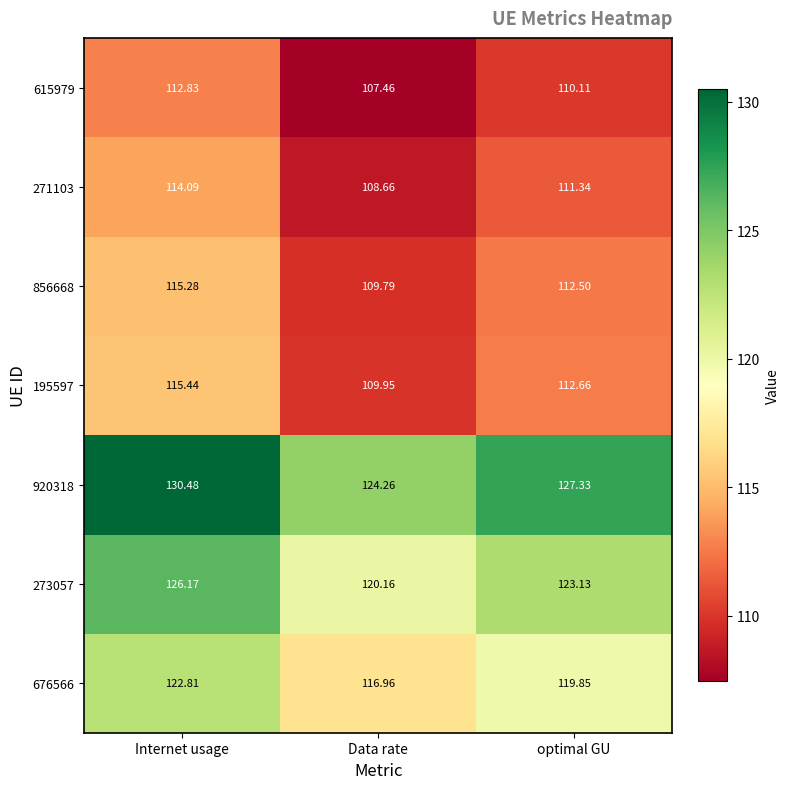

Which series has the largest total across all categories?

920318